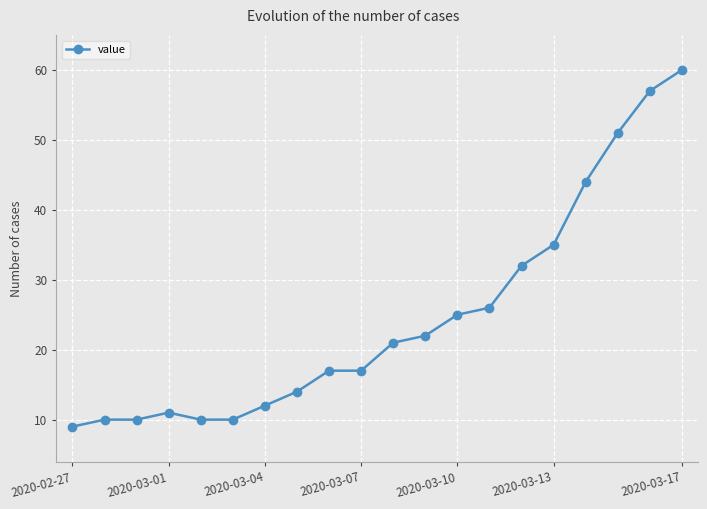

What is the difference between the maximum and minimum values?

51